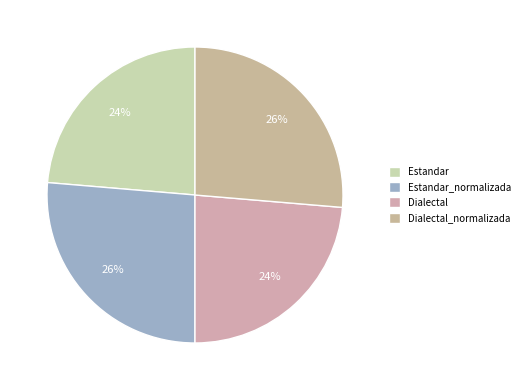

To the nearest percent, what is the average slice percentage?

25%